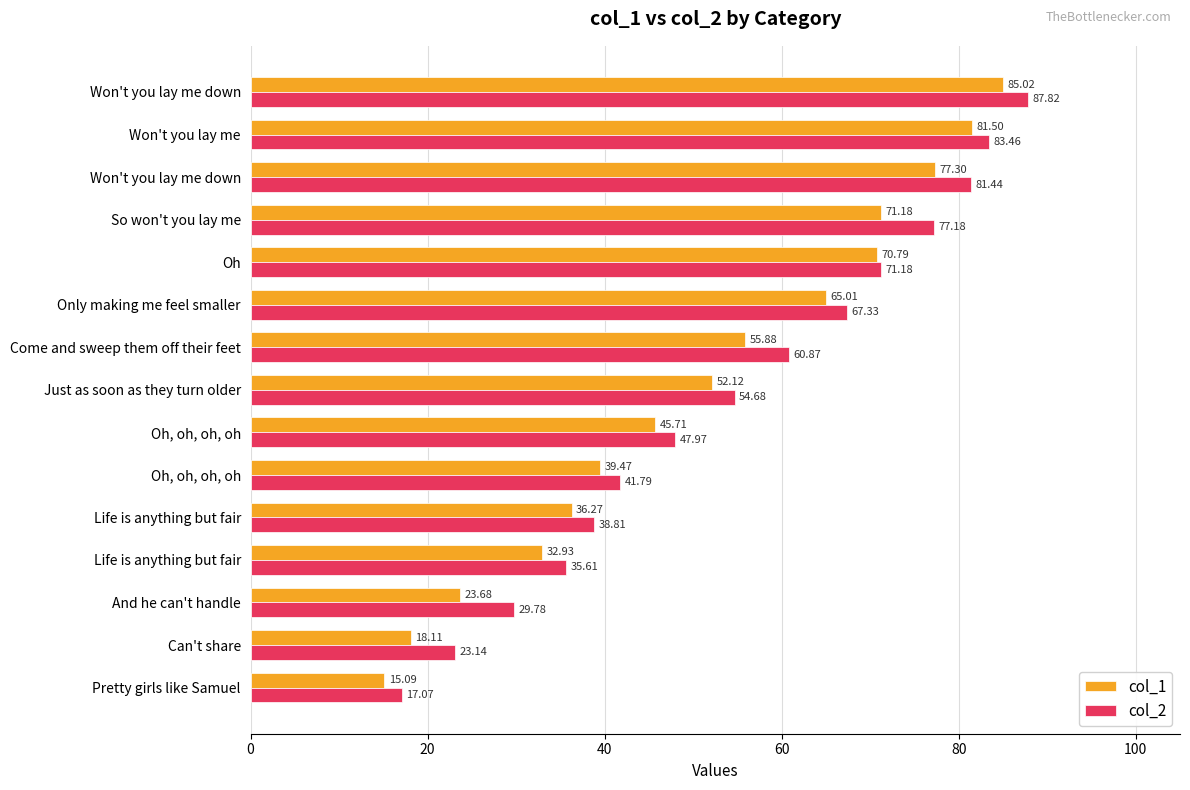

How many values in the col_2 series exceed 54?

8